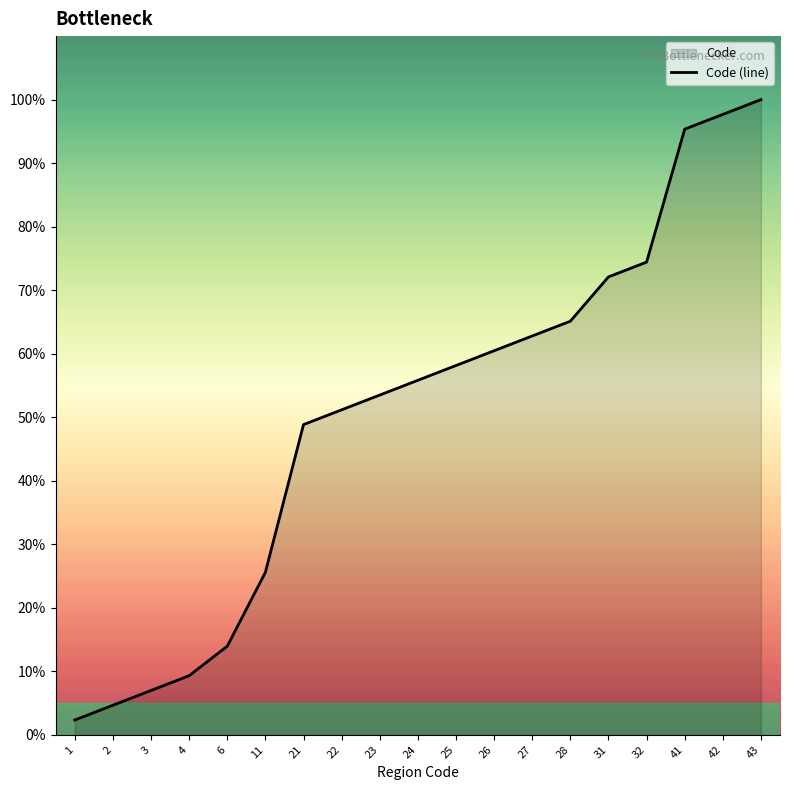

What is the sum of the values at 32 and 4?

83.7